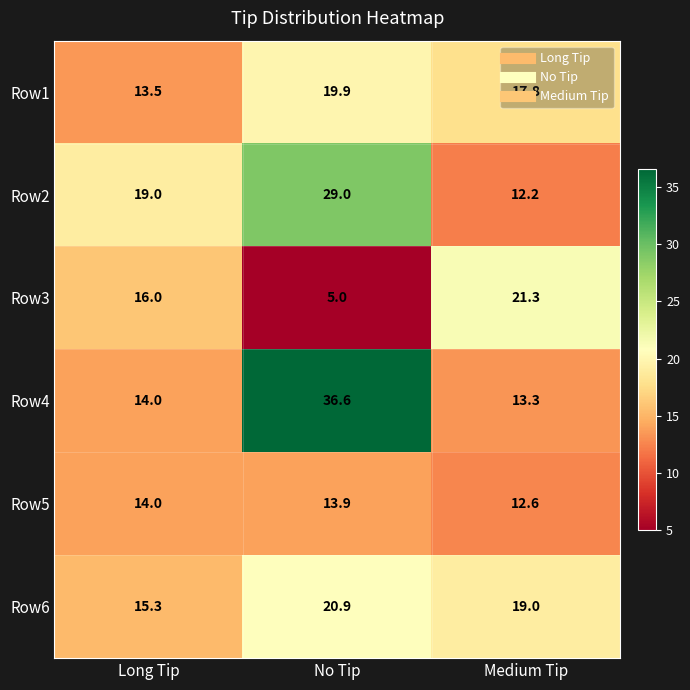

What is the smallest value displayed?

5.0